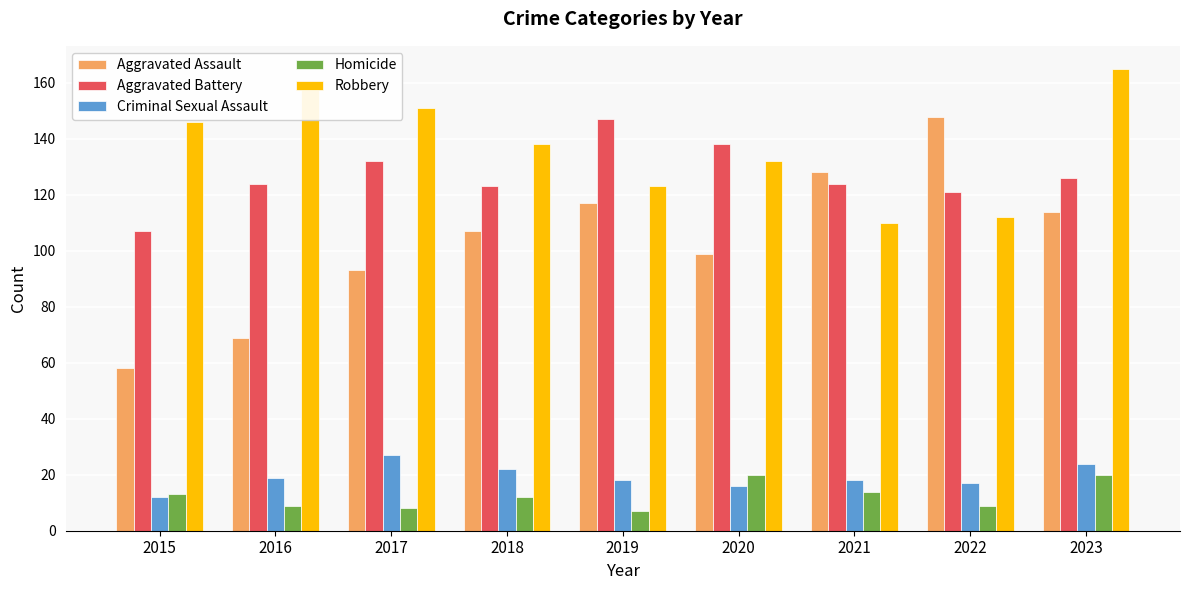

How many bars are there in total?

45